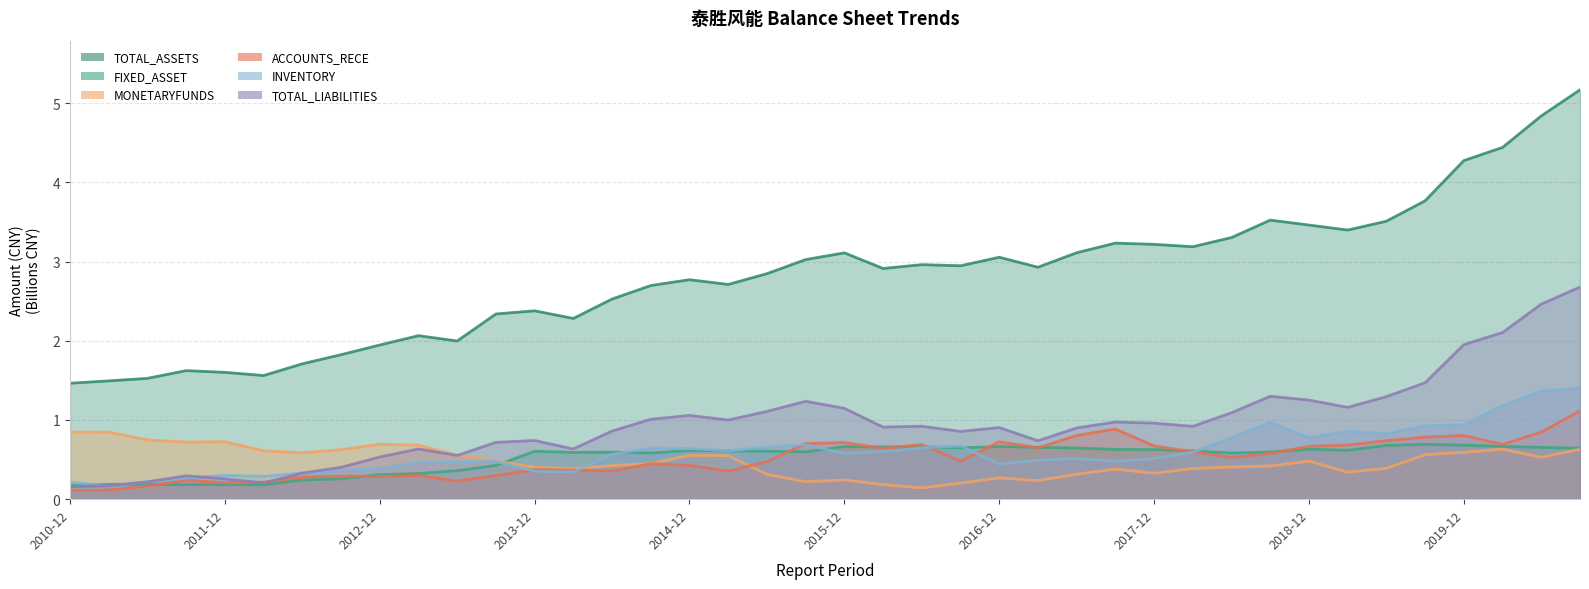

What is the total value across all series at 2011-09?

3.3